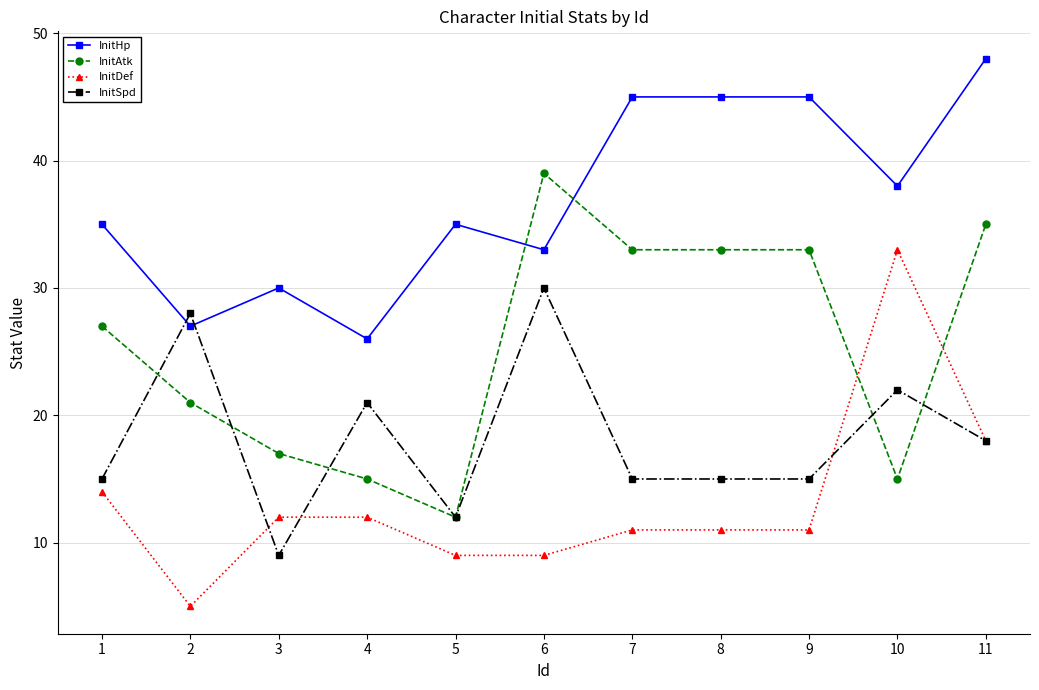

List the series in order of their peak value, highest first.

InitHp, InitAtk, InitDef, InitSpd